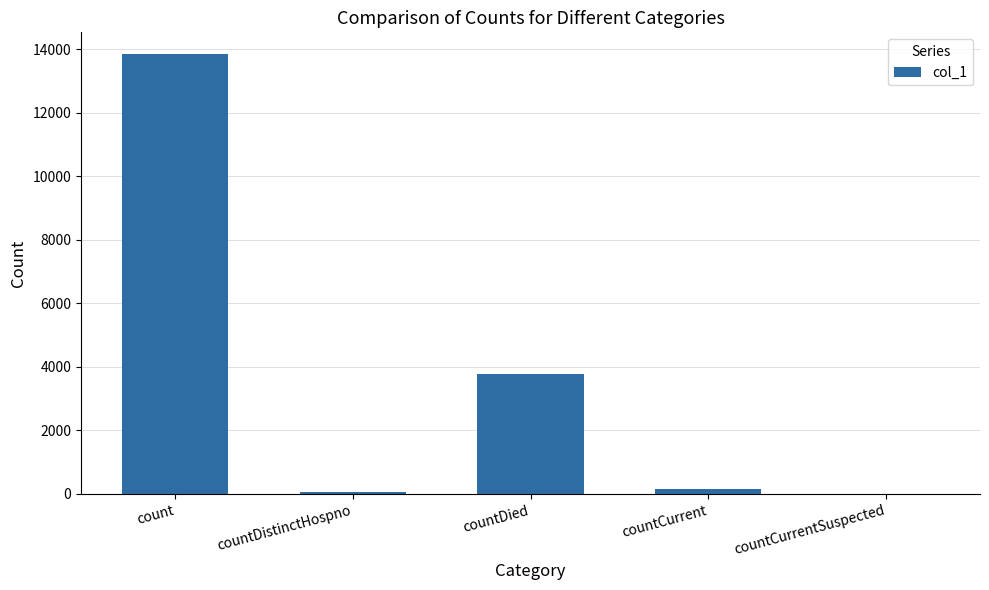

At which label is the value closest to 6918?

countDied